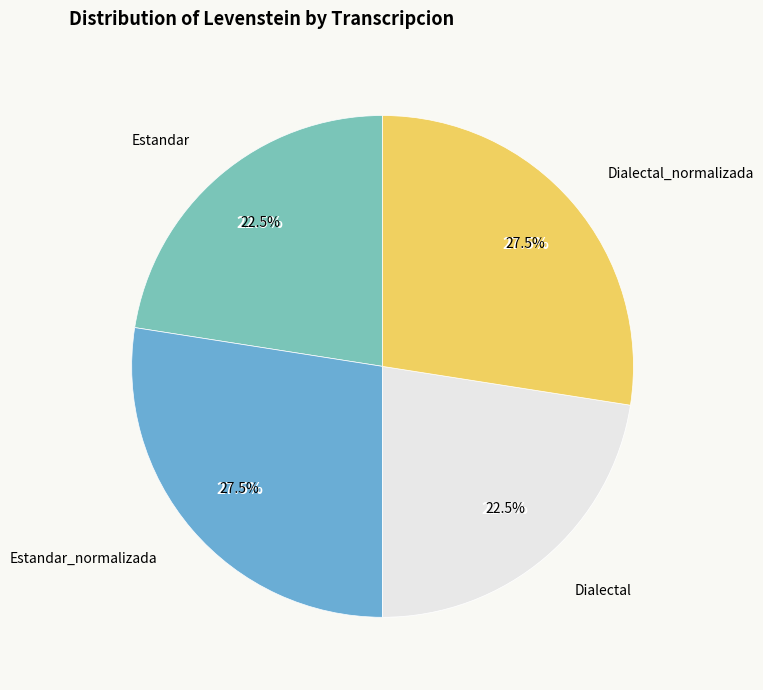

To the nearest percent, what is the combined percentage of Dialectal and Dialectal_normalizada?

50%